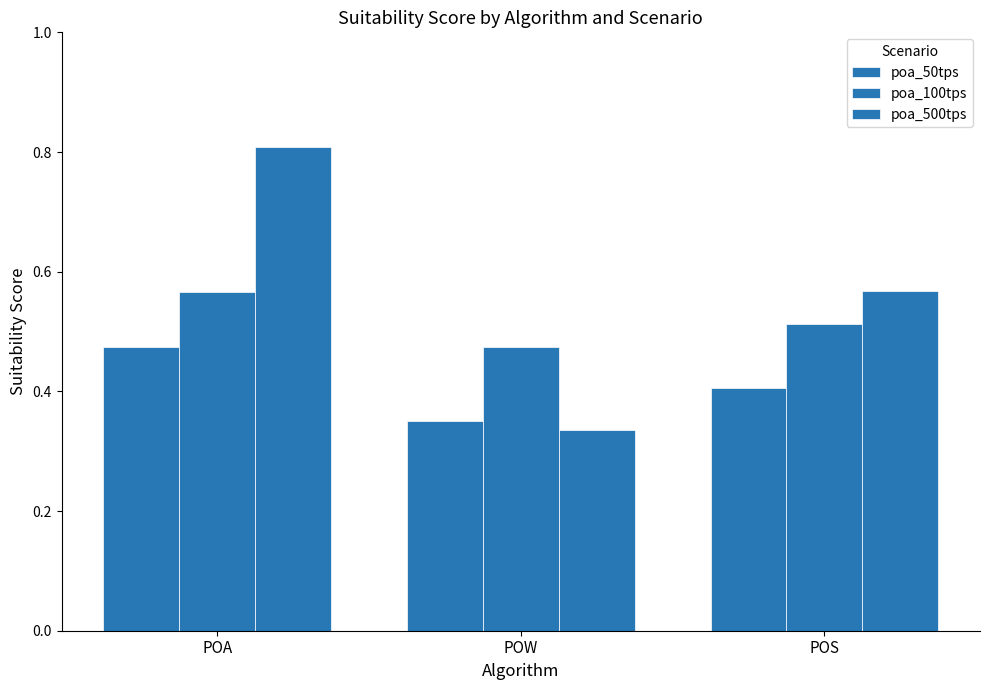

How many distinct data groups are displayed?

3